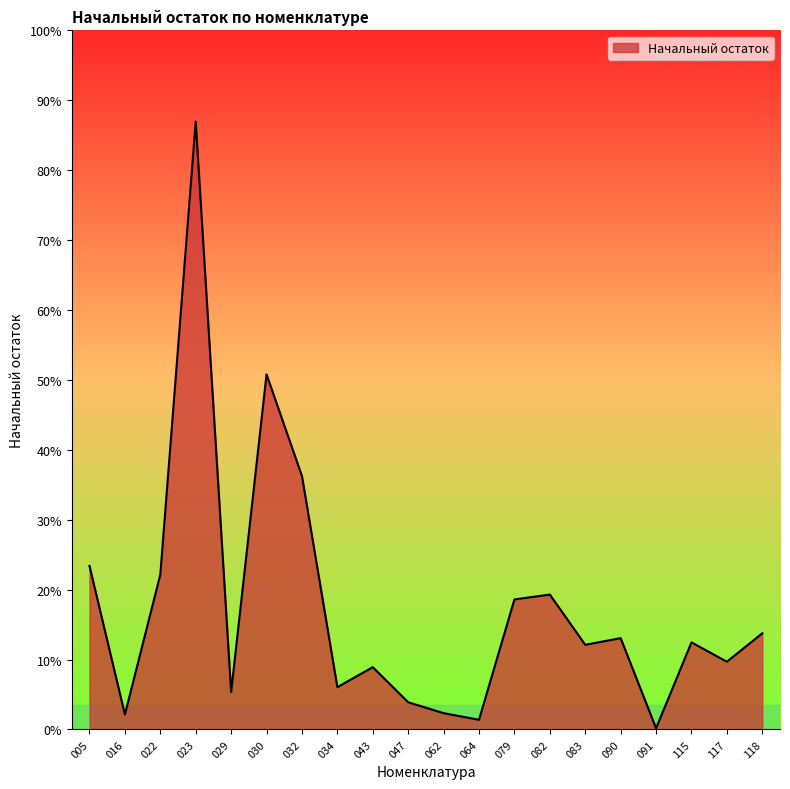

The chart shows a value of 101.0 at 082. True or false?

False